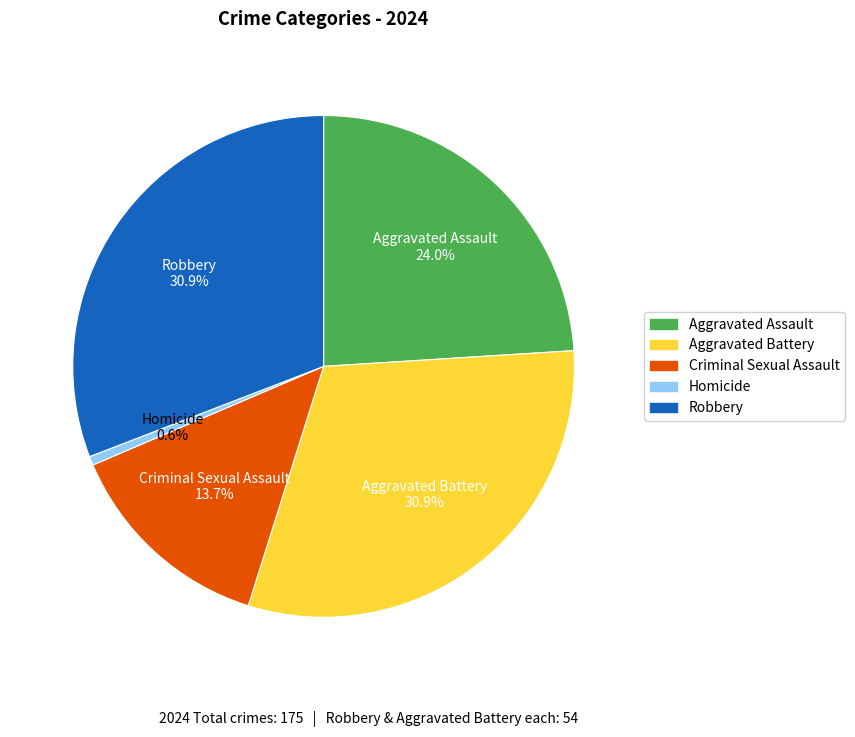

Which has a higher value, Aggravated Battery or Homicide?

Aggravated Battery